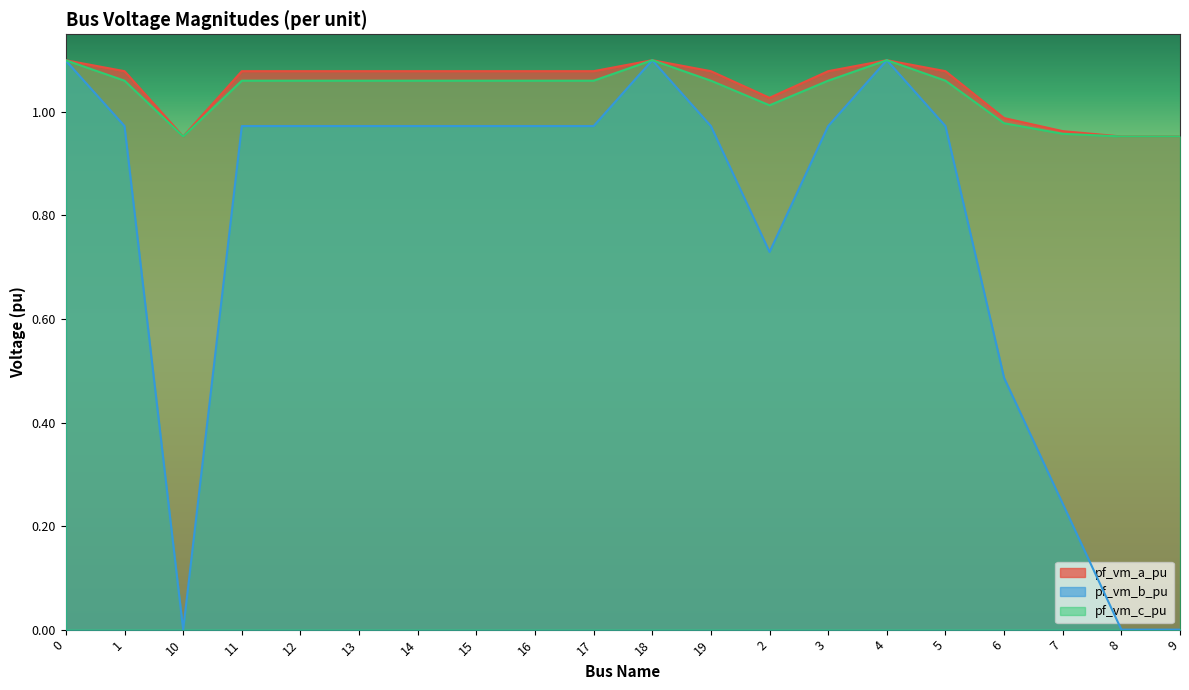

Reading left to right, list all the values displayed in this chart.

pf_vm_a_pu: 1.1	1.1	1.0	1.1	1.1	1.1	1.1	1.1	1.1	1.1	1.1	1.1	1.0	1.1	1.1	1.1	1.0	1.0	1.0	1.0
pf_vm_b_pu: 1.1	1.0	0.0	1.0	1.0	1.0	1.0	1.0	1.0	1.0	1.1	1.0	0.7	1.0	1.1	1.0	0.5	0.2	0.0	0.0
pf_vm_c_pu: 1.1	1.1	1.0	1.1	1.1	1.1	1.1	1.1	1.1	1.1	1.1	1.1	1.0	1.1	1.1	1.1	1.0	1.0	1.0	1.0